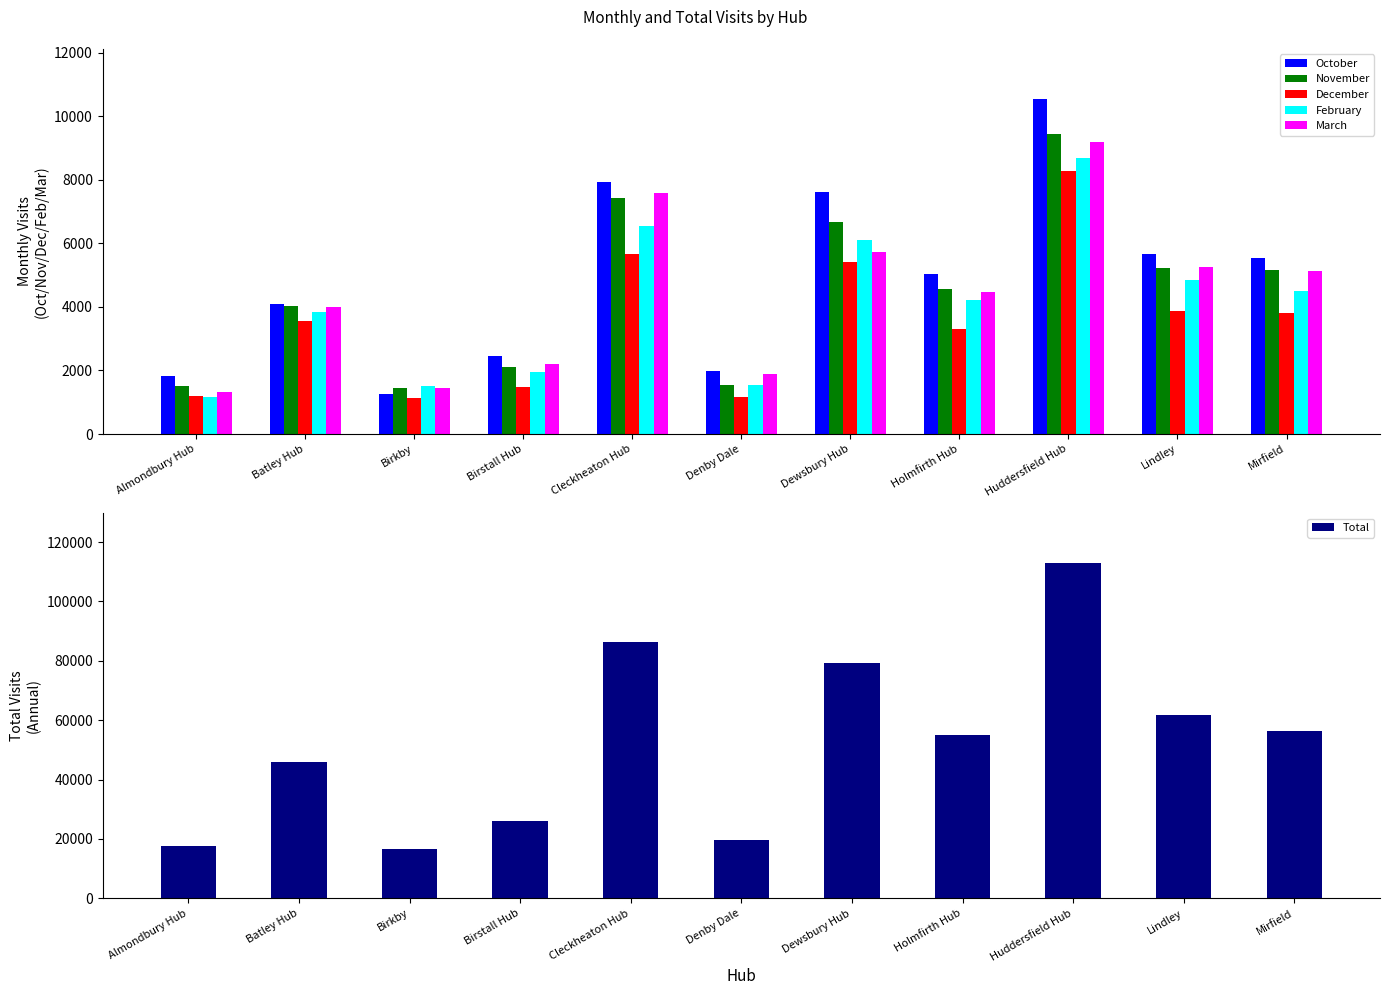

What is the average value of the November series?

4467